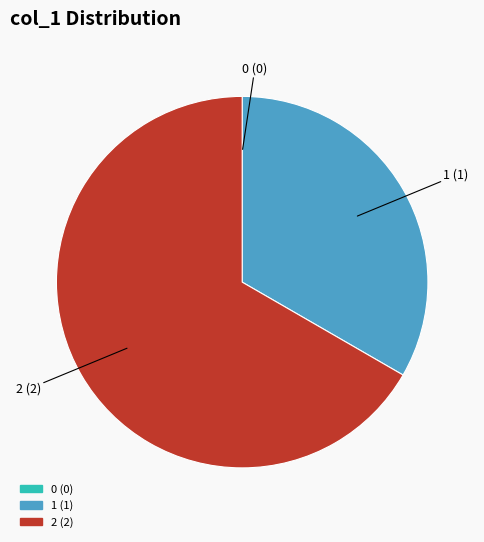

The 1 slice represents 33% of the pie. True or false?

True